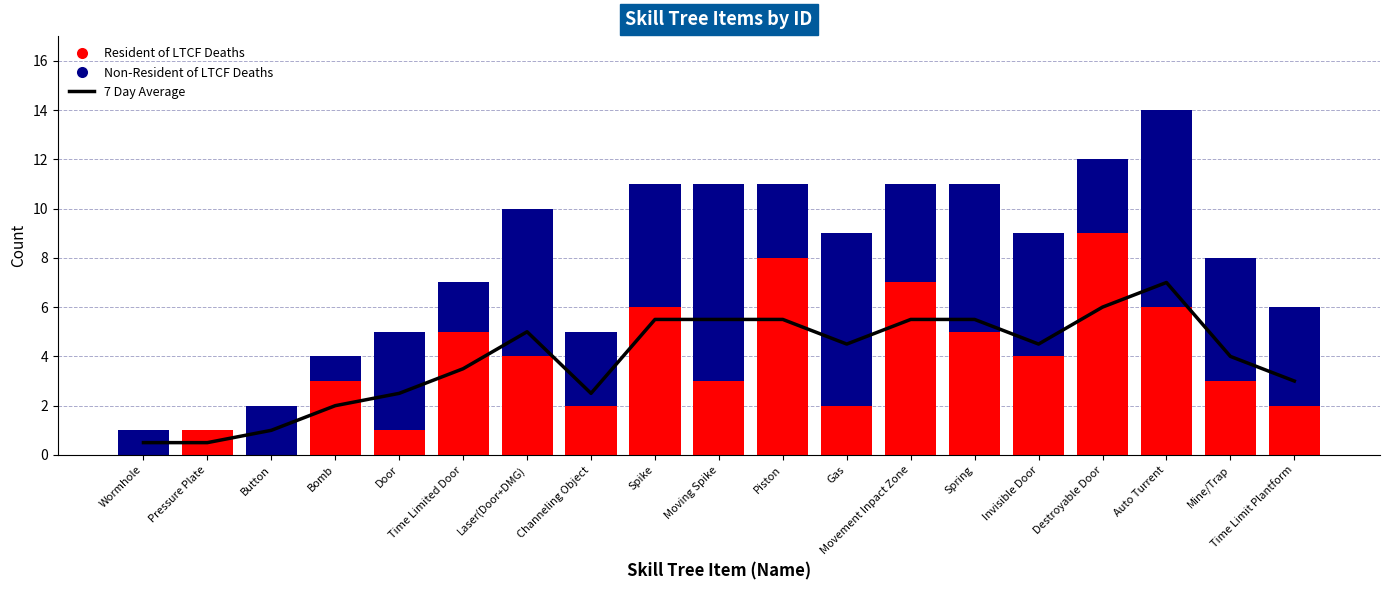

What is the maximum value shown in the chart?

9.0